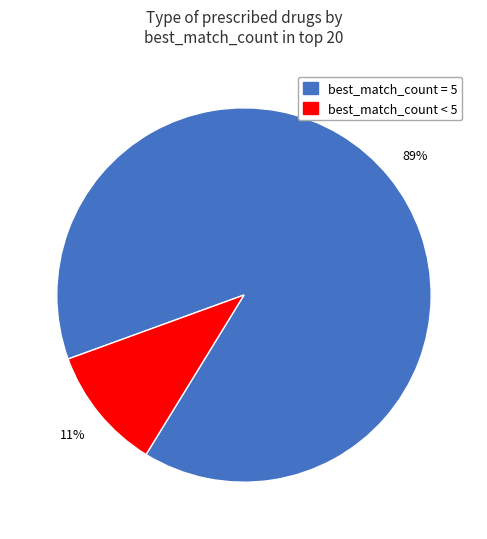

Is there any slice that represents more than half of the pie?

Yes